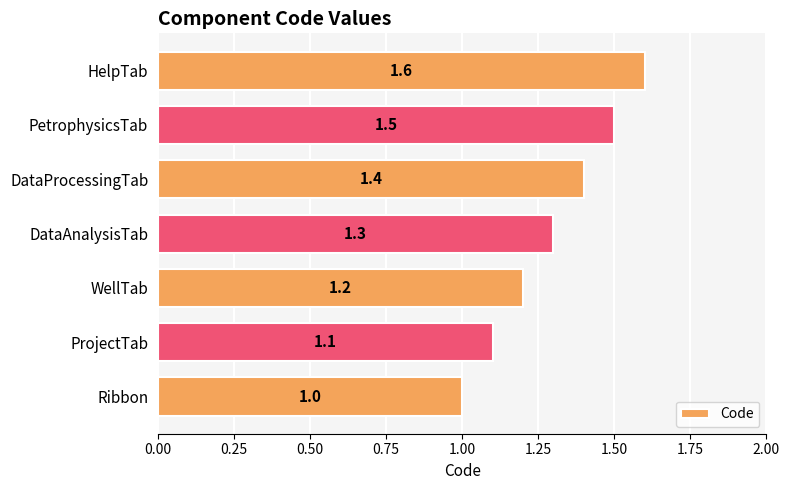

Which label corresponds to the largest value in the chart?

HelpTab